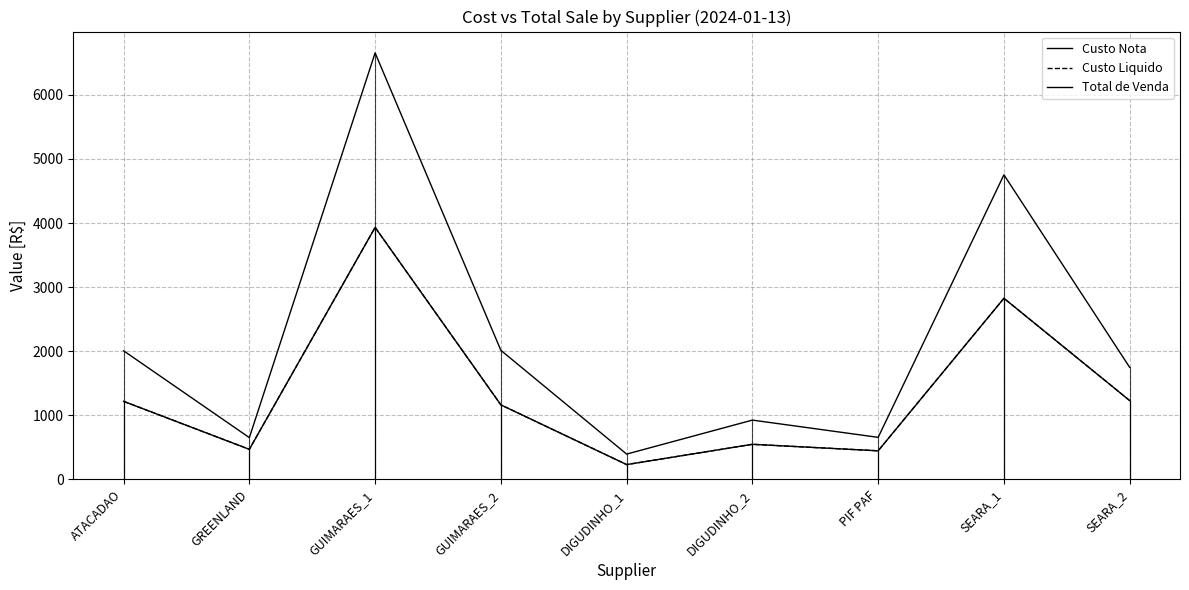

Does the chart display data point markers on the line(s)?

No